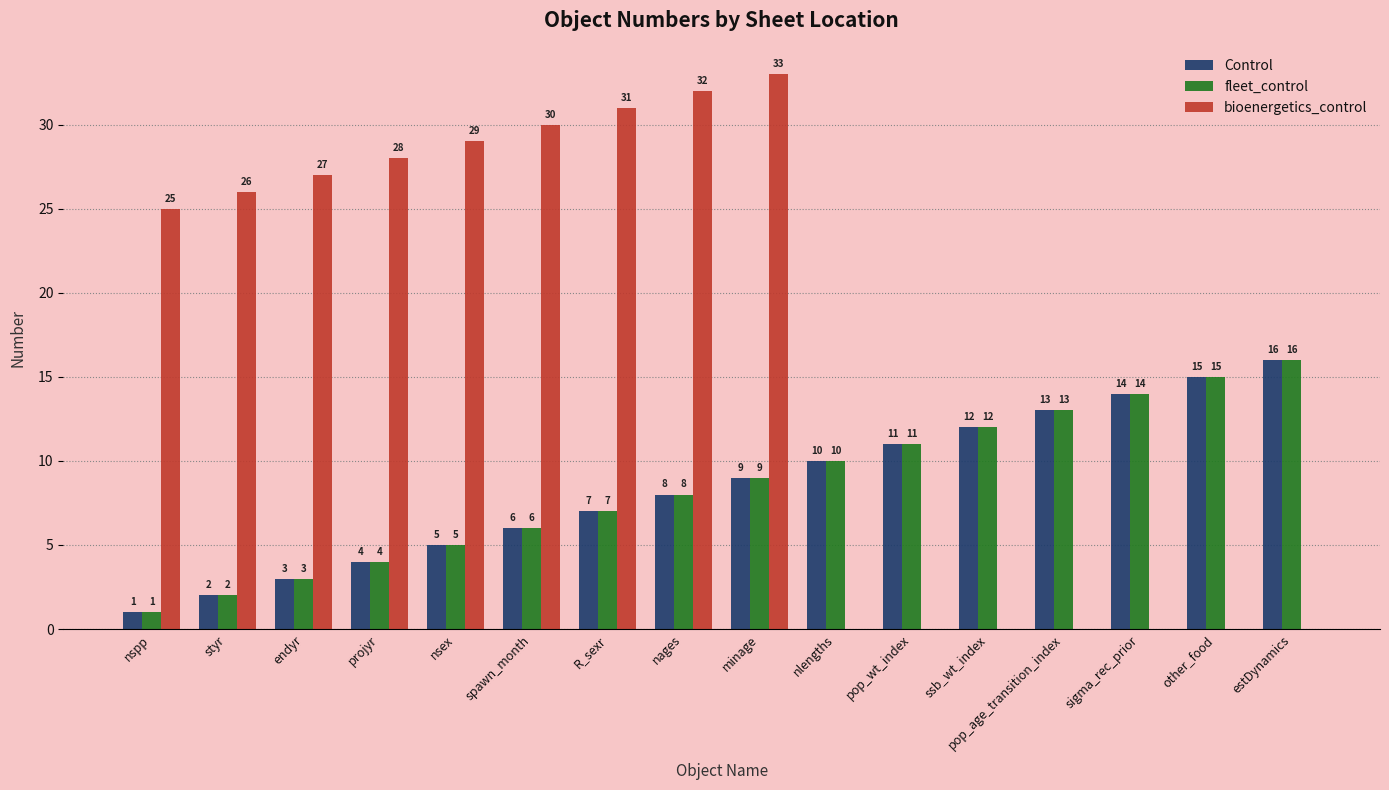

How many series are shown in this chart?

3